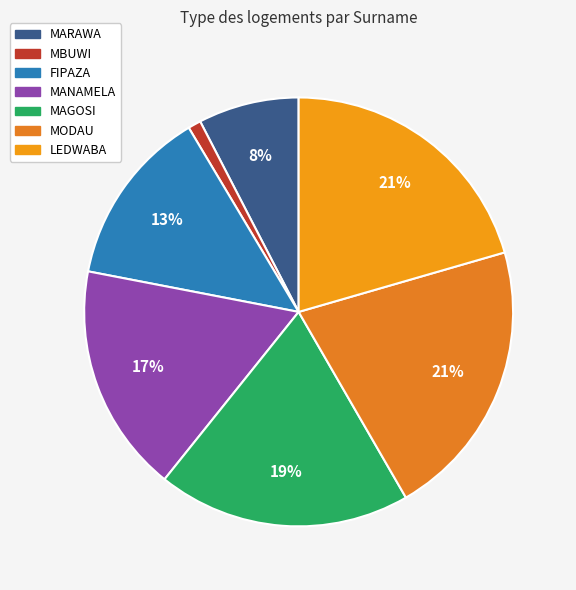

Does MAGOSI account for over 50% of the chart?

No